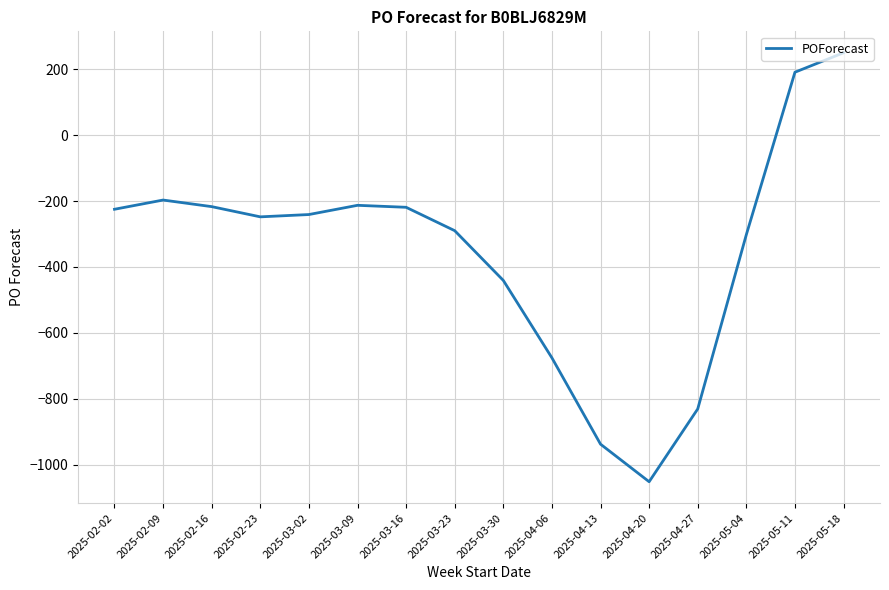

Where is the data nearest to the value -401?

2025-03-30